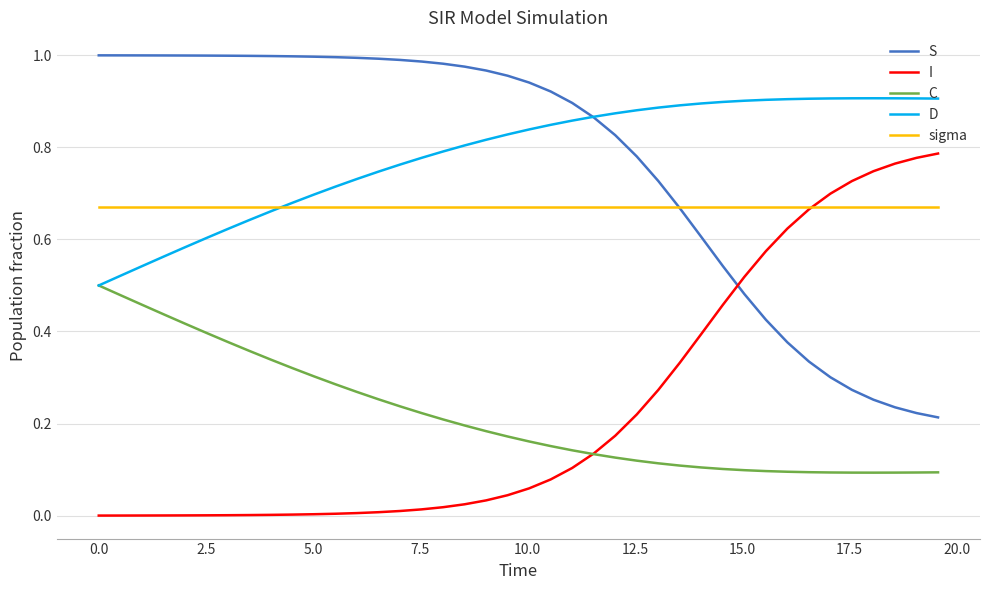

List the series in order of their peak value, lowest first.

C, sigma, I, D, S